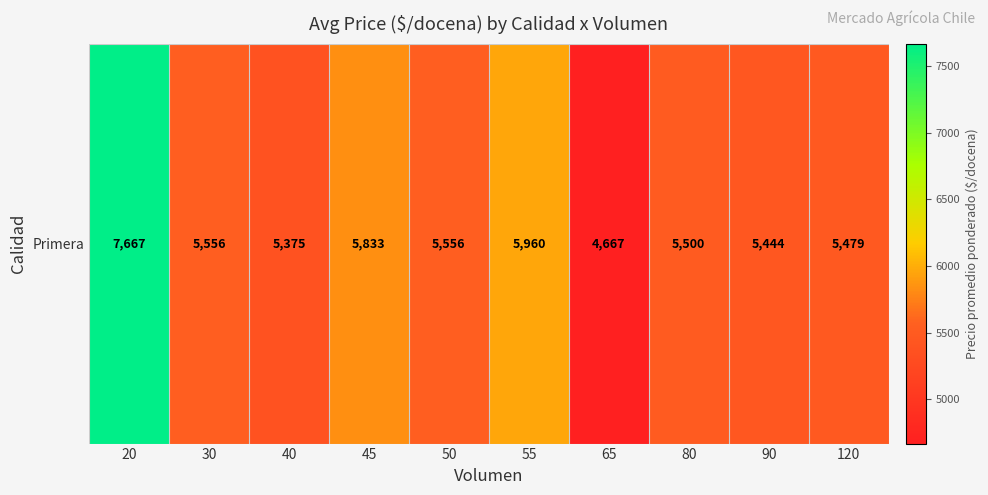

Reading right to left, transcribe all the data shown in this chart.

5479	5444	5500	4667	5960	5556	5833	5375	5556	7667